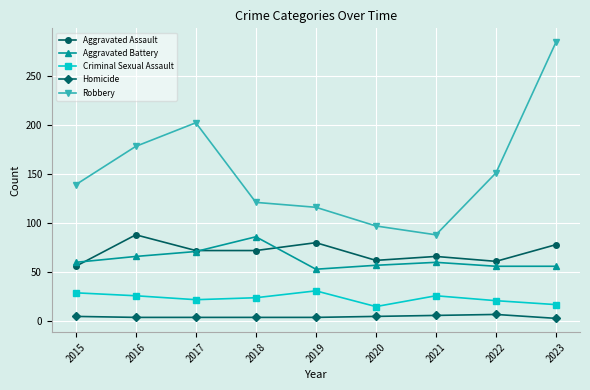

True or false: Robbery has more than 2 interior local peaks.

False